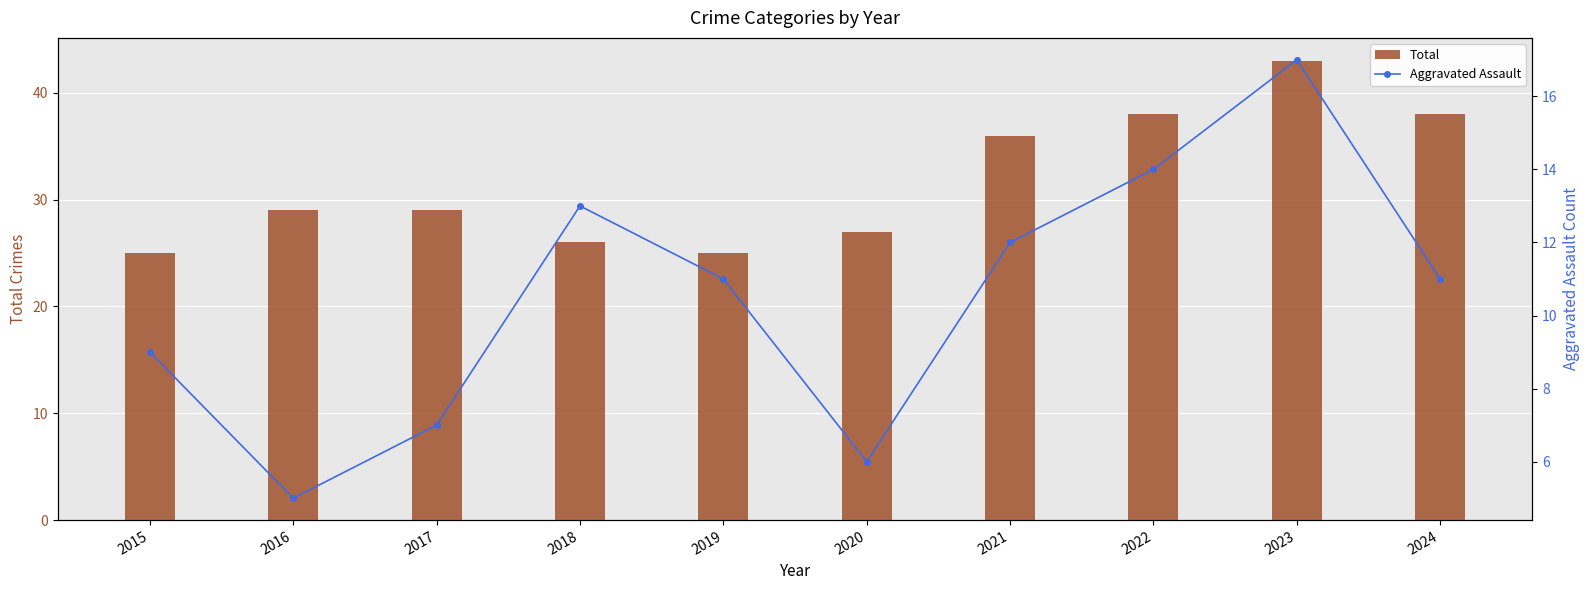

What is the spread (max minus min) of values at 2020?

21